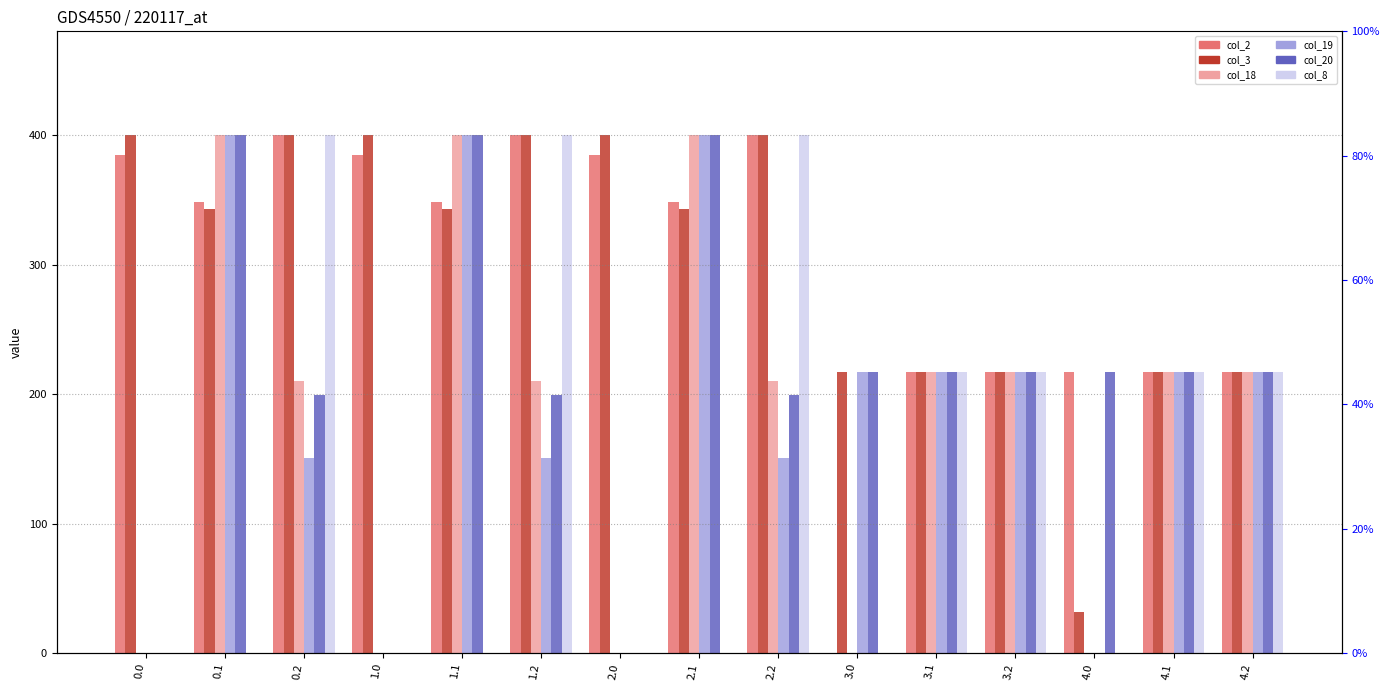

Reading right to left, extract all data points from this chart.

col_2: 217.0	217.0	217.0	217.0	217.0	0.0	400.0	347.9	384.8	400.0	347.9	384.8	400.0	347.9	384.8
col_3: 217.0	217.0	31.8	217.0	217.0	217.0	400.0	342.7	400.0	400.0	342.7	400.0	400.0	342.7	400.0
col_18: 217.0	217.0	0.0	217.0	217.0	0.0	210.0	400.0	0.0	210.0	400.0	0.0	210.0	400.0	0.0
col_19: 217.0	217.0	0.0	217.0	217.0	217.0	151.0	400.0	0.0	151.0	400.0	0.0	151.0	400.0	0.0
col_20: 217.0	217.0	217.0	217.0	217.0	217.0	199.2	400.0	0.0	199.2	400.0	0.0	199.2	400.0	0.0
col_8: 217.0	217.0	0.0	217.0	217.0	0.0	400.0	0.0	0.0	400.0	0.0	0.0	400.0	0.0	0.0